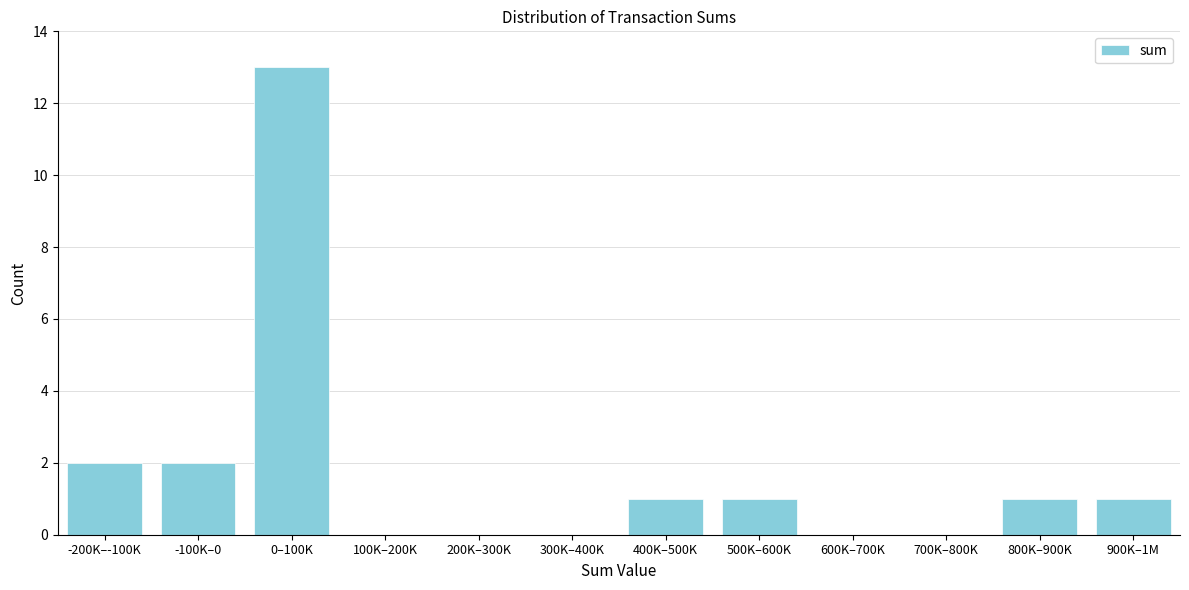

Reading right to left, what are all the values shown in this chart?

900K–1M=1	800K–900K=1	700K–800K=0	600K–700K=0	500K–600K=1	400K–500K=1	300K–400K=0	200K–300K=0	100K–200K=0	0–100K=13	-100K–0=2	-200K–-100K=2